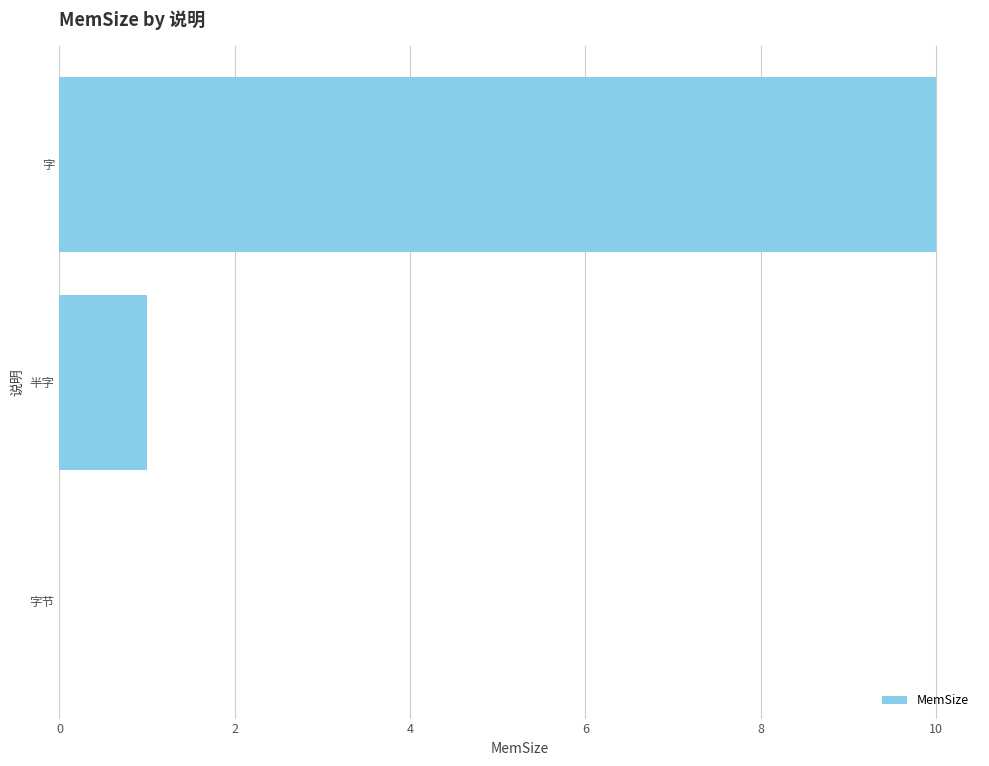

What value does the data have at 字?

10